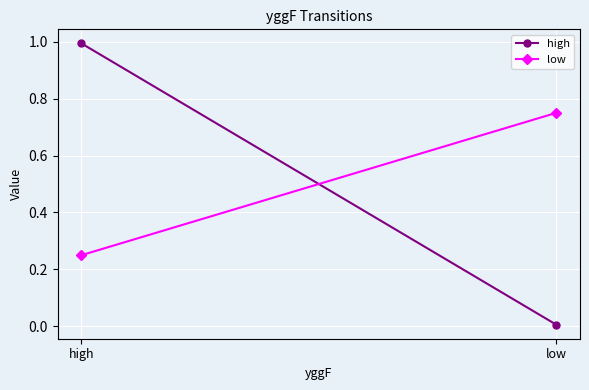

What is the average value of the high series?

0.5